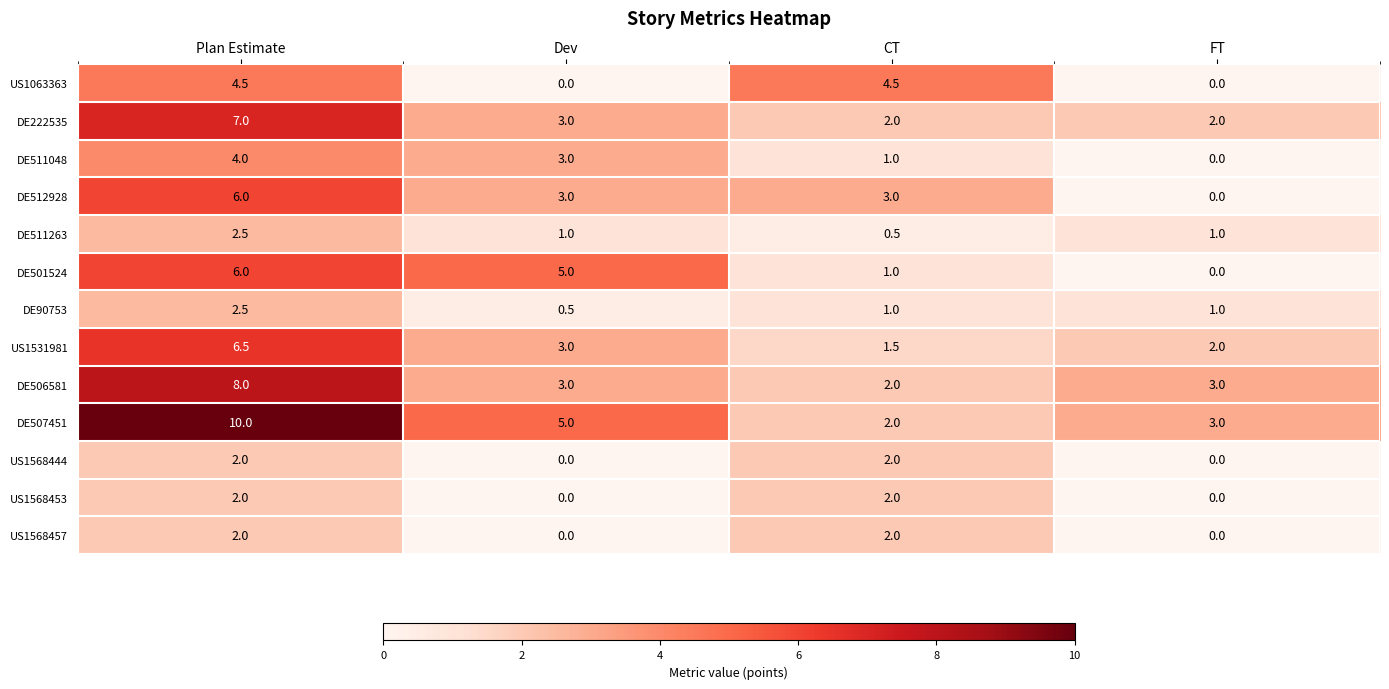

How many values in the US1063363 series exceed 4?

2